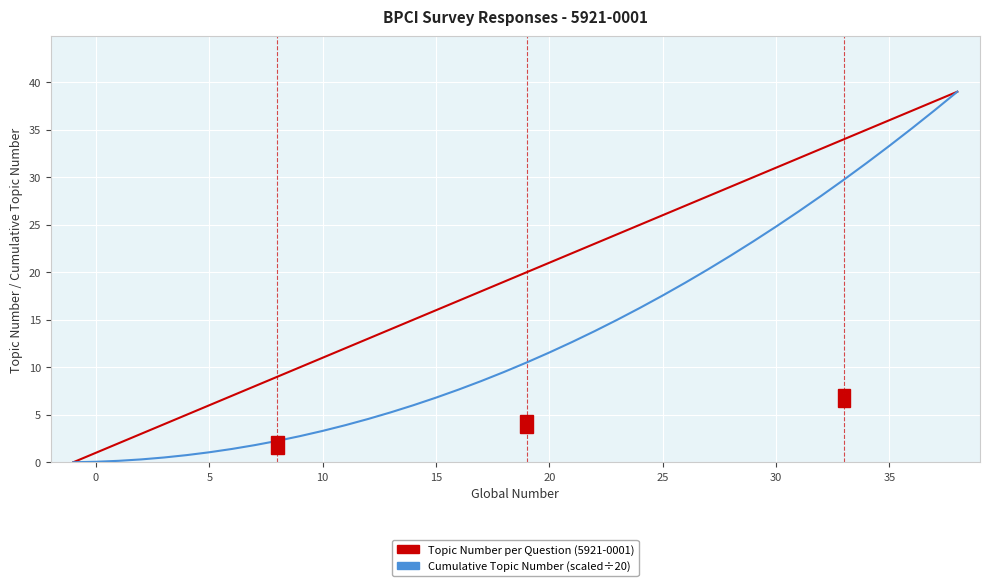

What is the greatest value displayed?

39.0